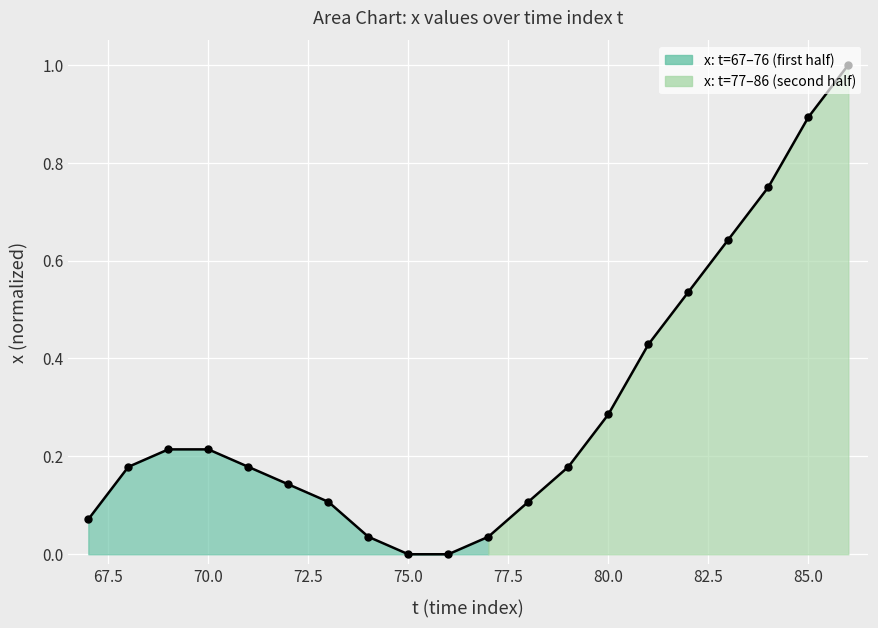

What is the greatest value displayed?

1.0